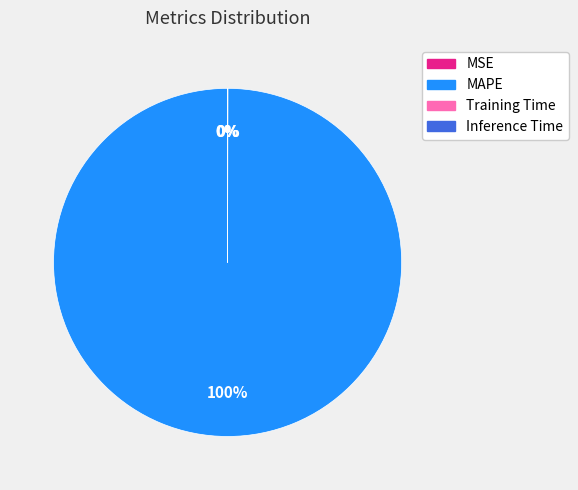

True or false: MAPE accounts for 100% of the total.

True